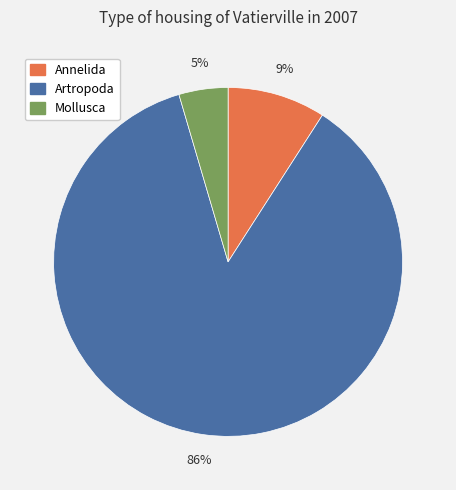

To the nearest percent, what is the combined percentage of Annelida and Artropoda?

95%